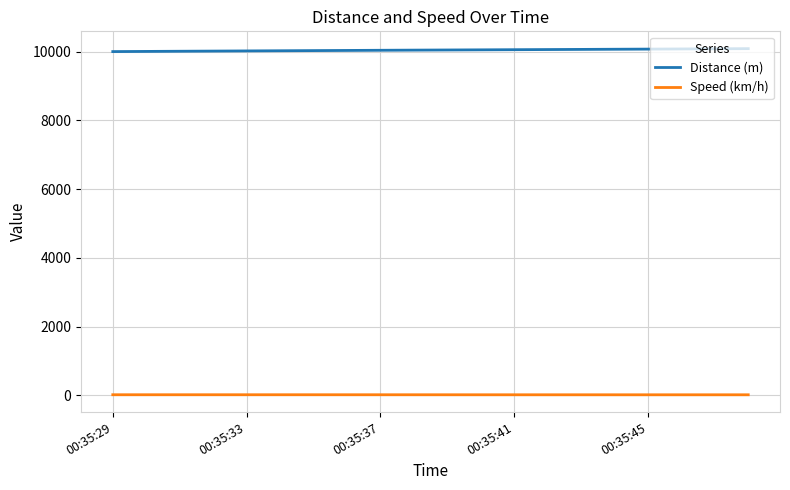

True or false: Distance (m) and Speed (km/h) intersect in this chart.

False